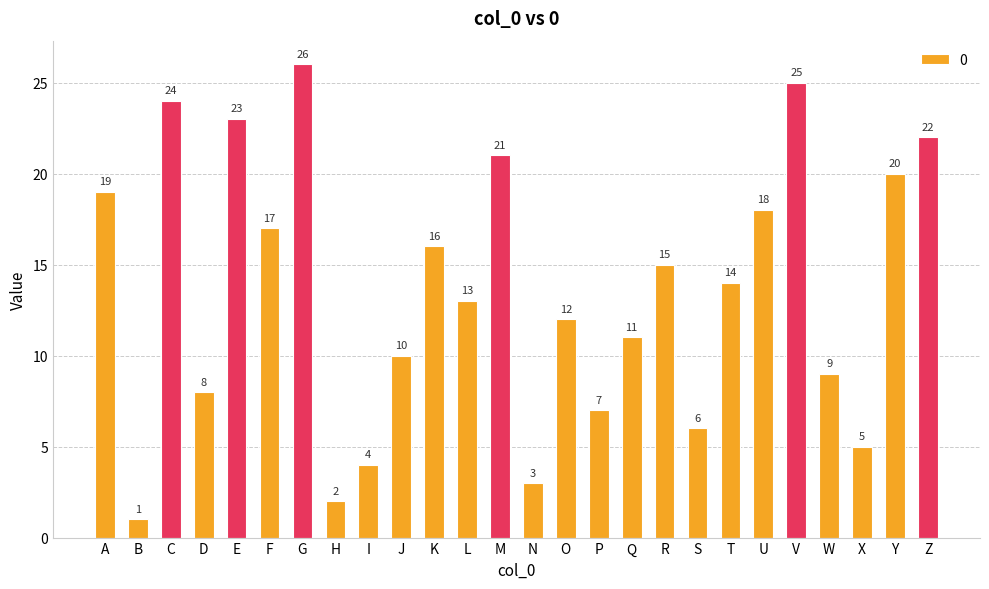

Where does the data first go above 14?

A